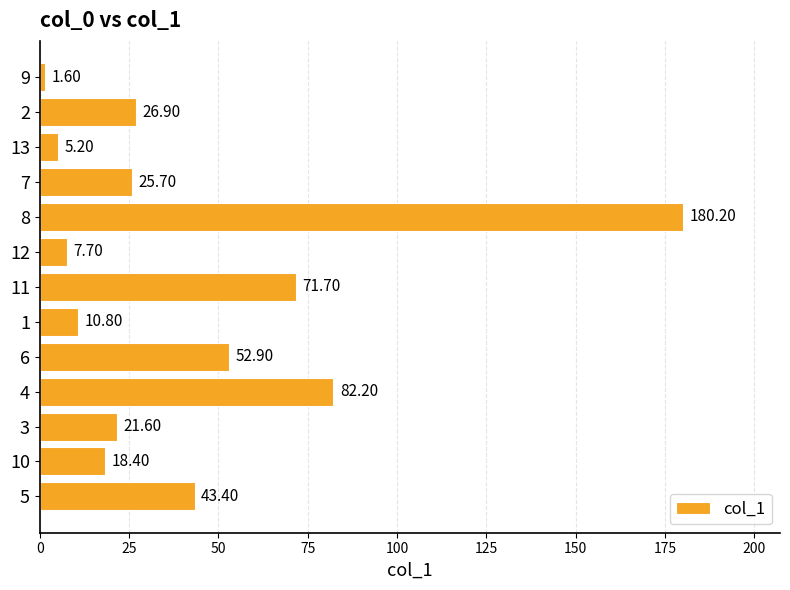

List the labels in order of value, smallest first.

9, 13, 12, 1, 10, 3, 7, 2, 5, 6, 11, 4, 8